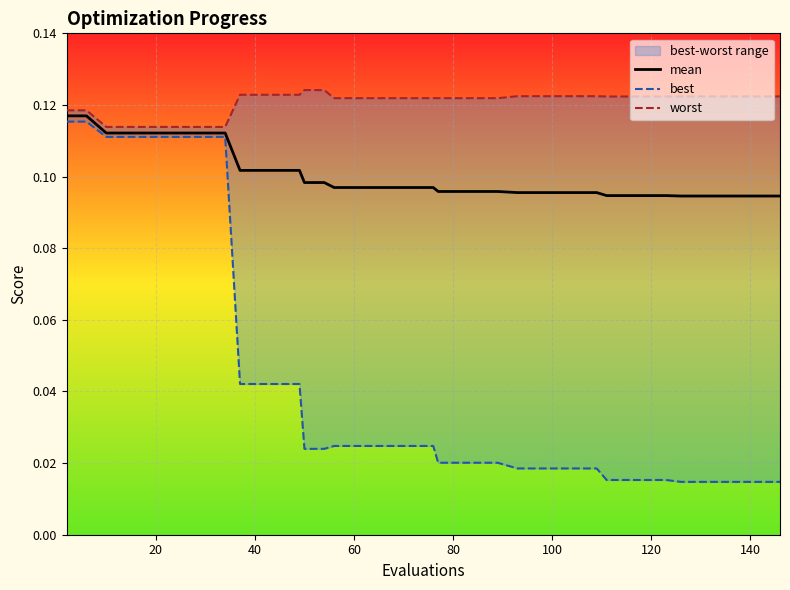

What is the sum of all best values?

1.7